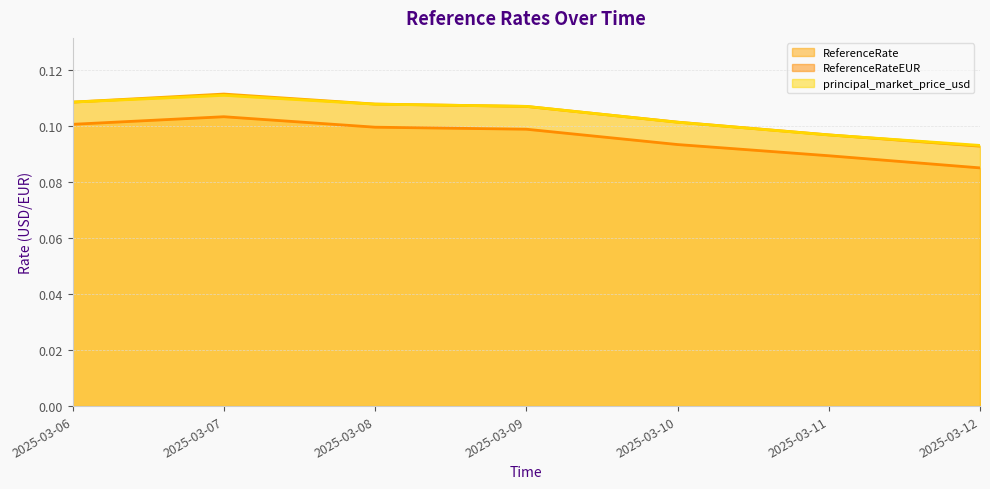

What is the highest value of the ReferenceRate series?

0.1